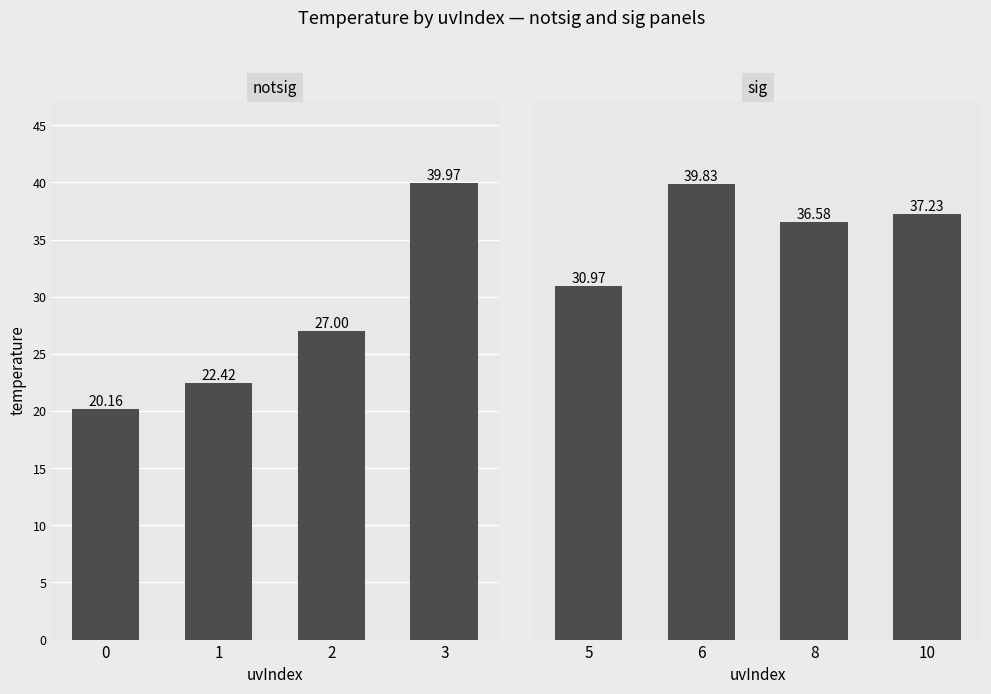

What is the difference between the maximum and second lowest values in the sig series?

3.2